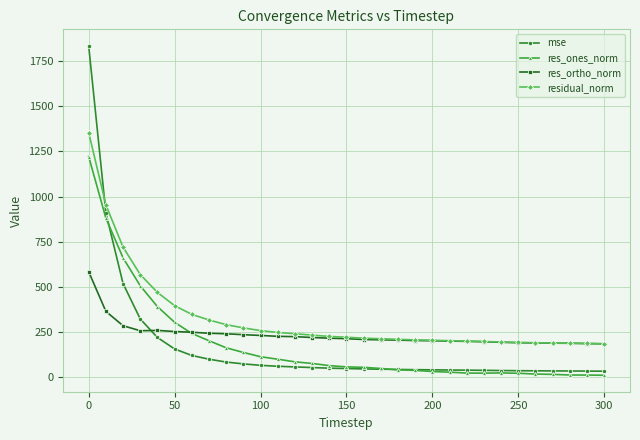

True or false: res_ortho_norm has more than 0 interior local peaks.

True